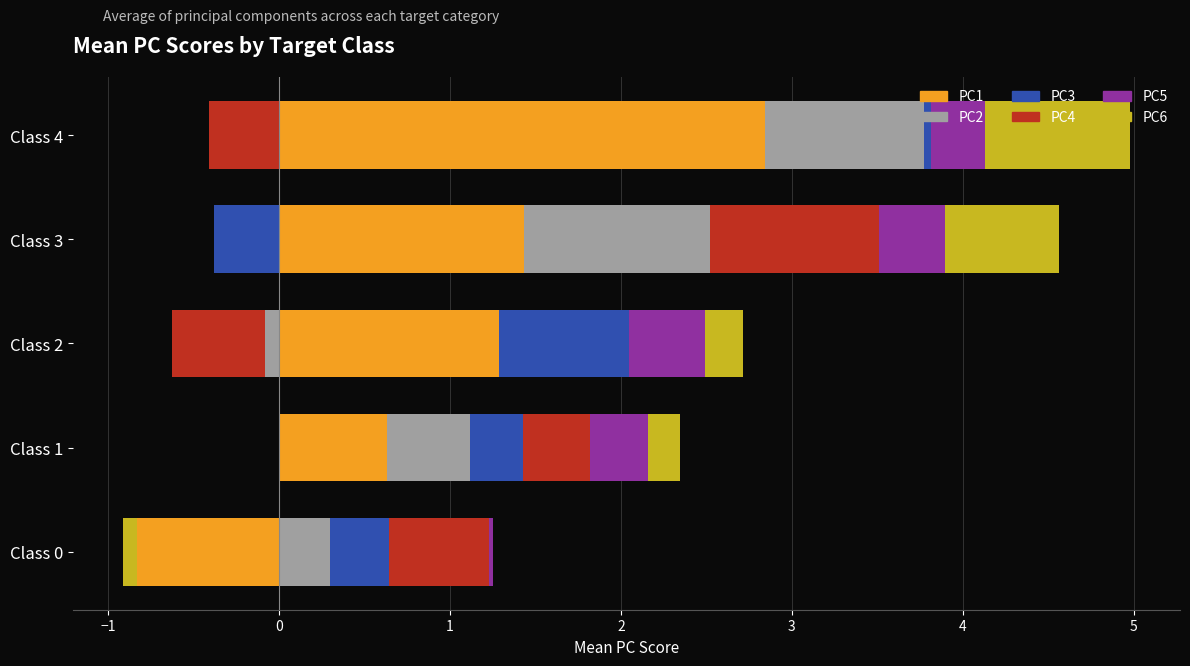

What is the total value across all series at Class 1?

2.3